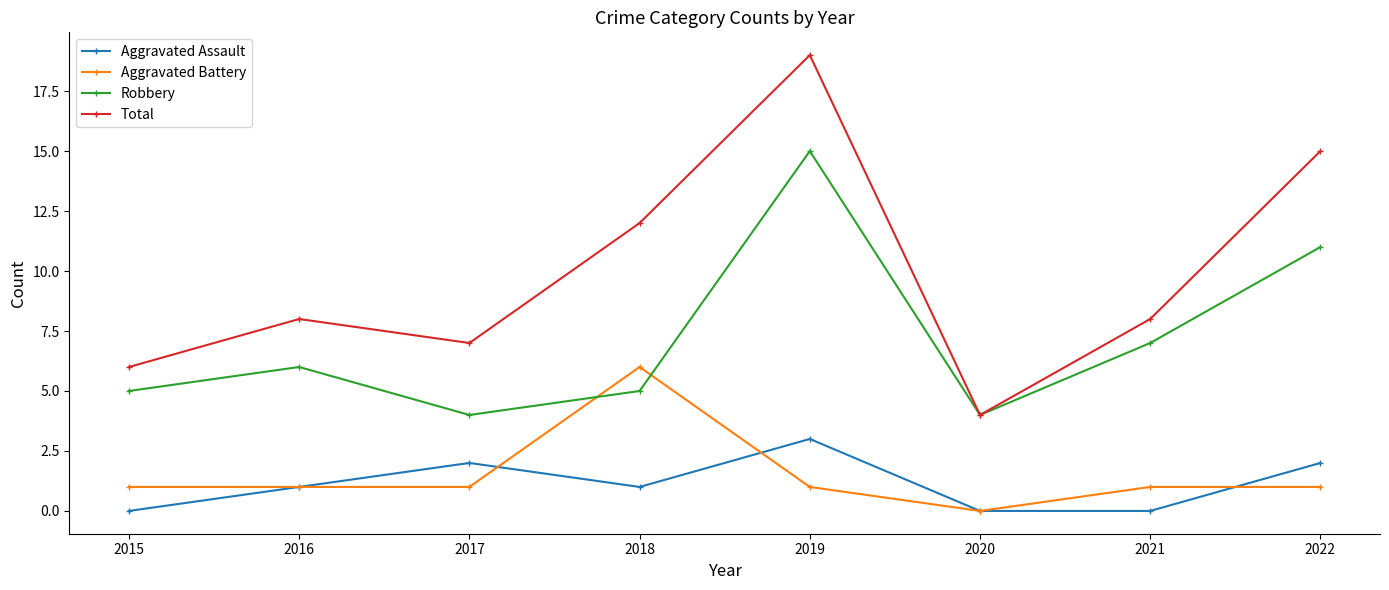

At which label does Aggravated Battery reach its minimum?

2020